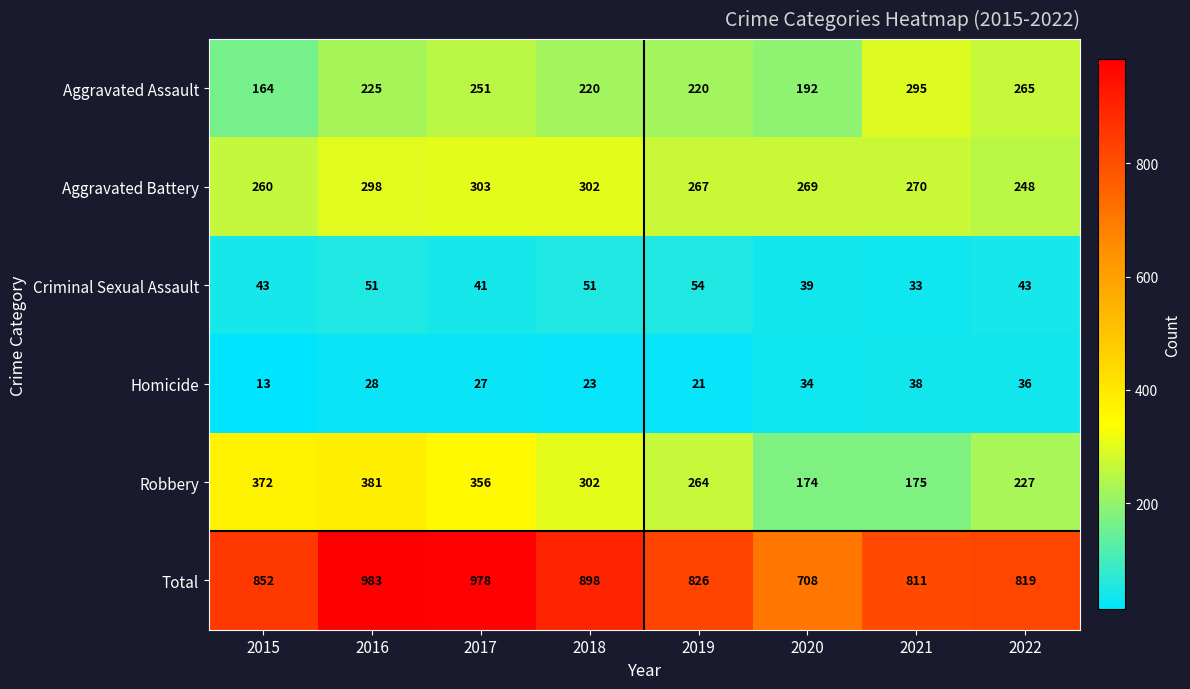

The Homicide series shows 59 at 2020. True or false?

False